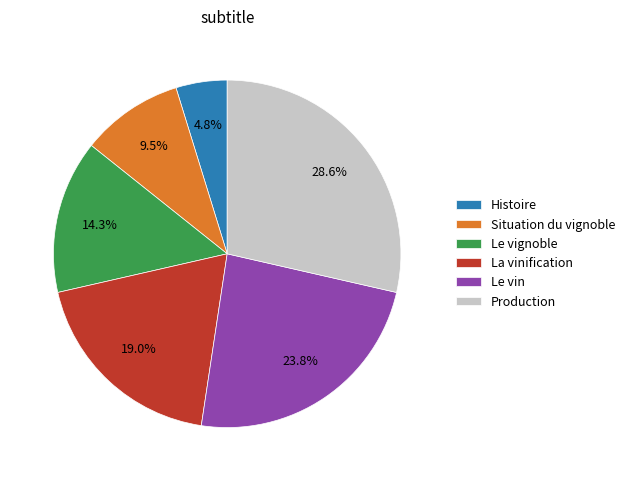

Rank the categories by value from highest to lowest.

Production, Le vin, La vinification, Le vignoble, Situation du vignoble, Histoire